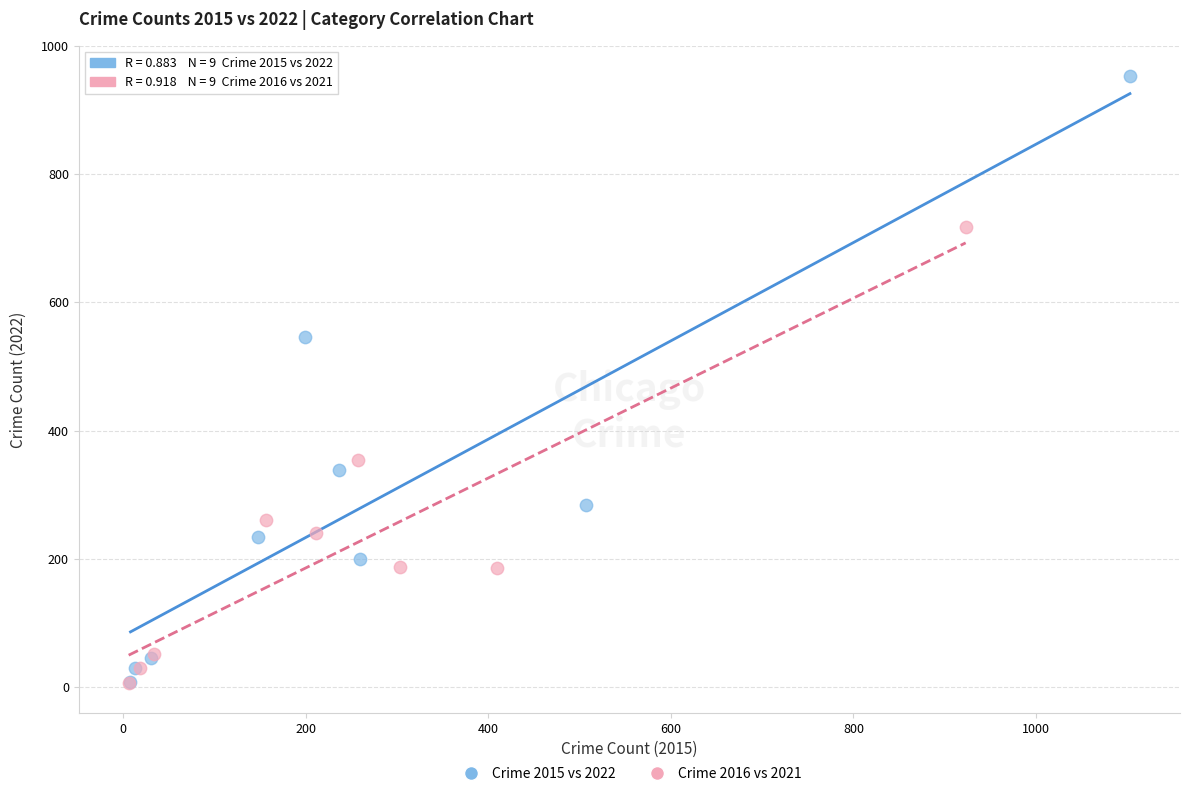

What are all the series names shown in the legend?

Crime 2015 vs 2022, Crime 2016 vs 2021